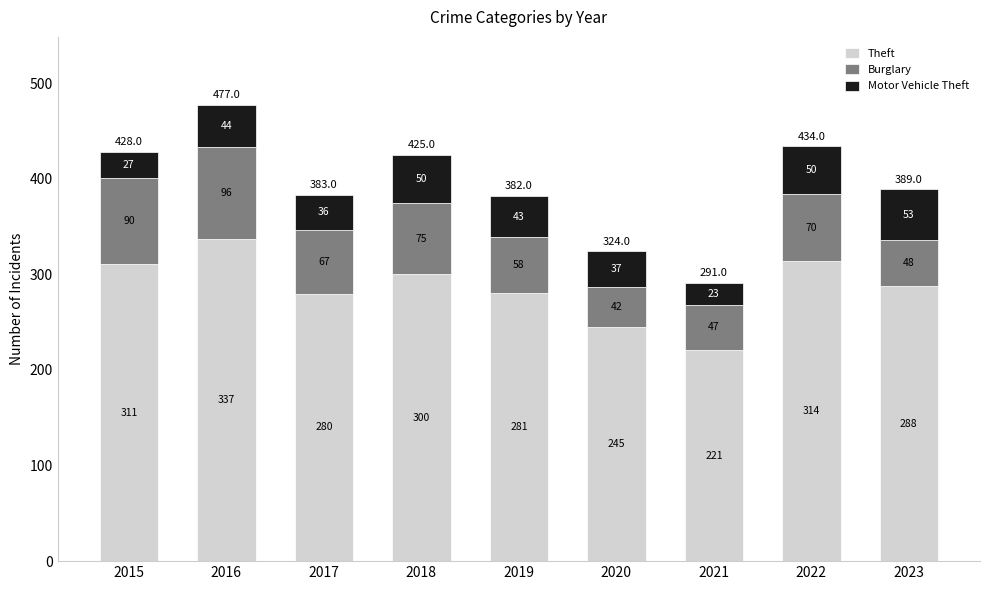

What is the approximate value of Theft at 2020?

245